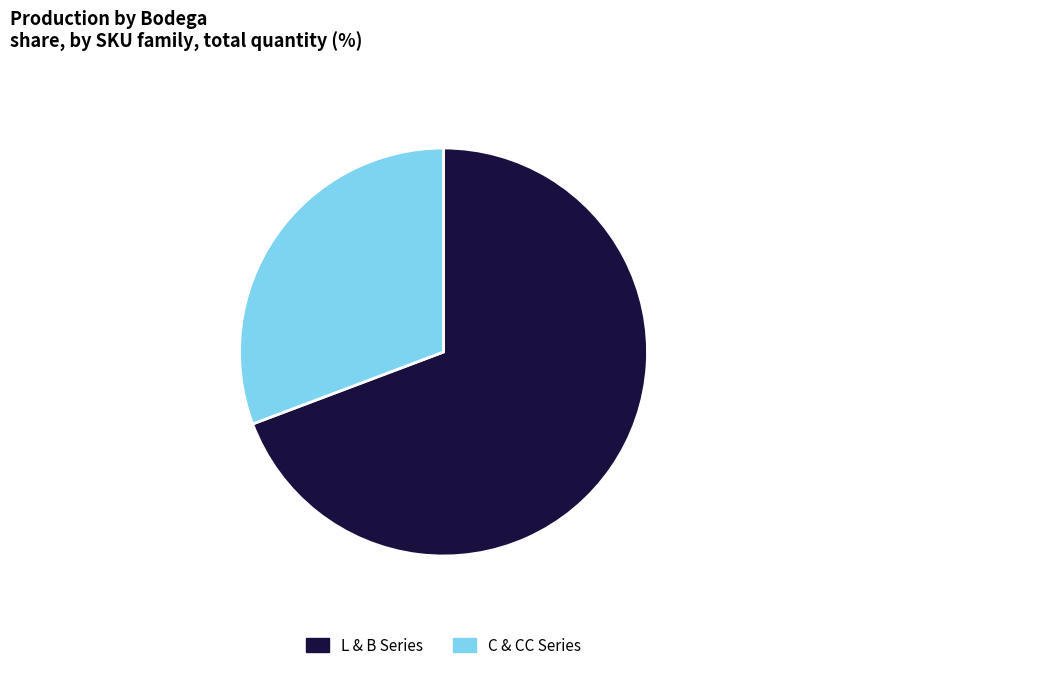

Rank the categories by value from lowest to highest.

C & CC Series, L & B Series